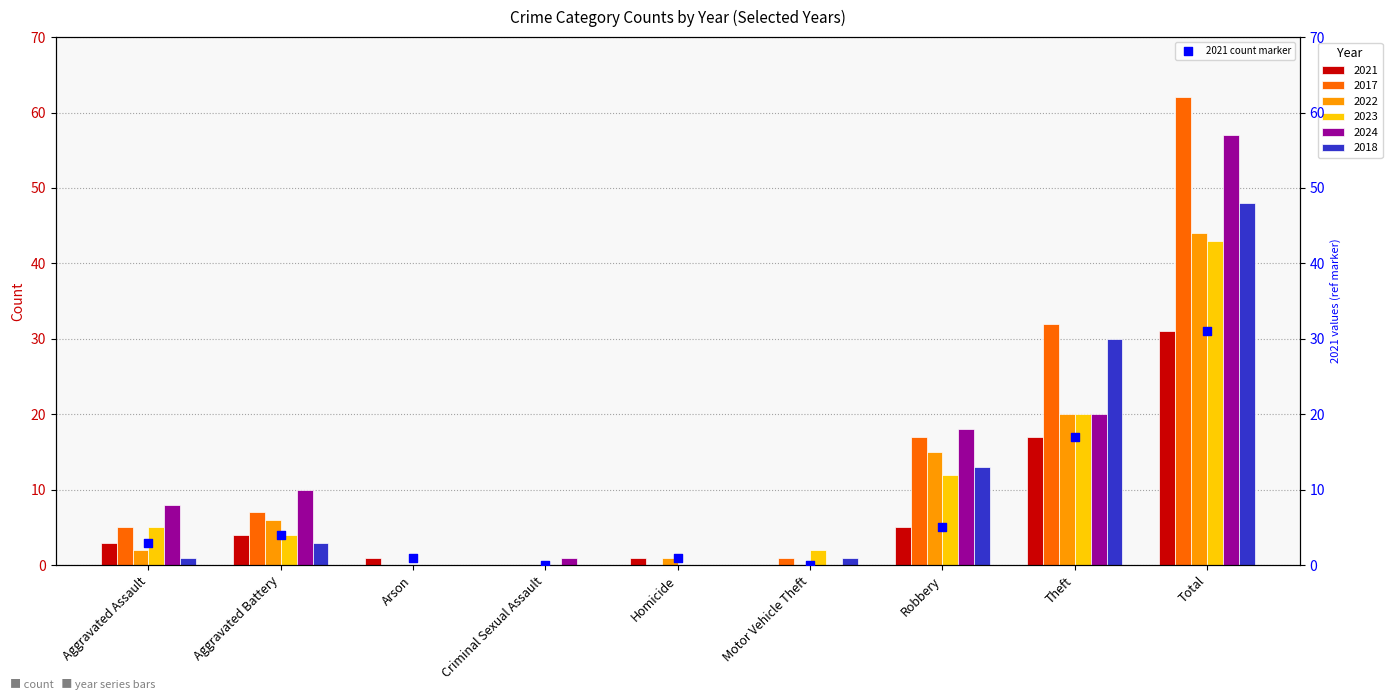

Which has a higher value, Theft or Arson?

Theft